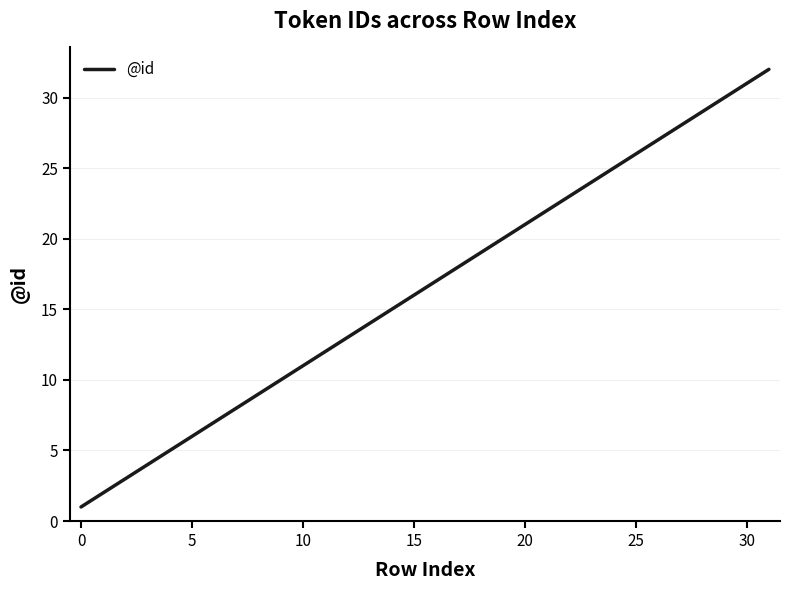

What is the maximum value shown in the chart?

32